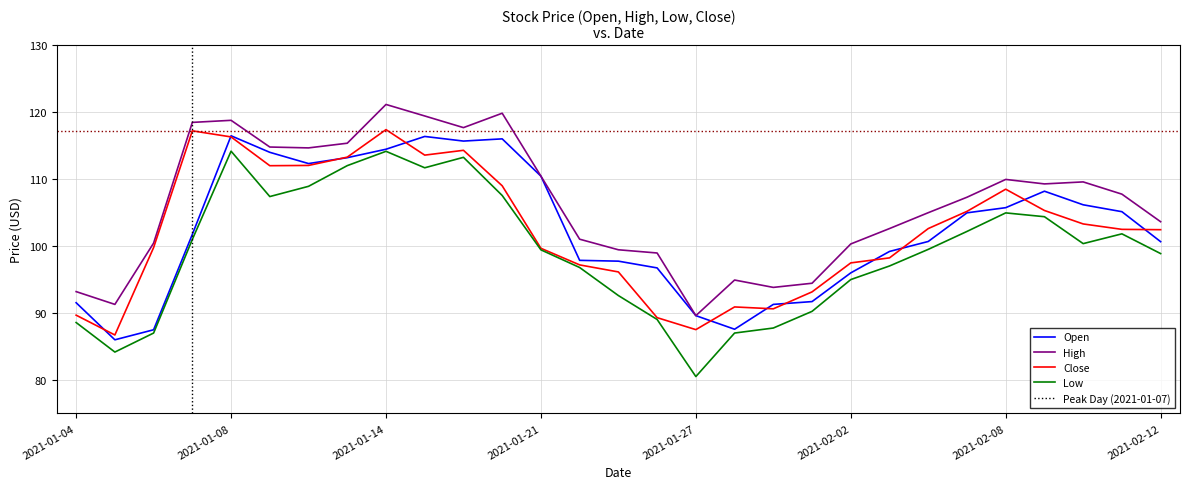

The value of Low at 2021-01-08 is 114.2. True or false?

True